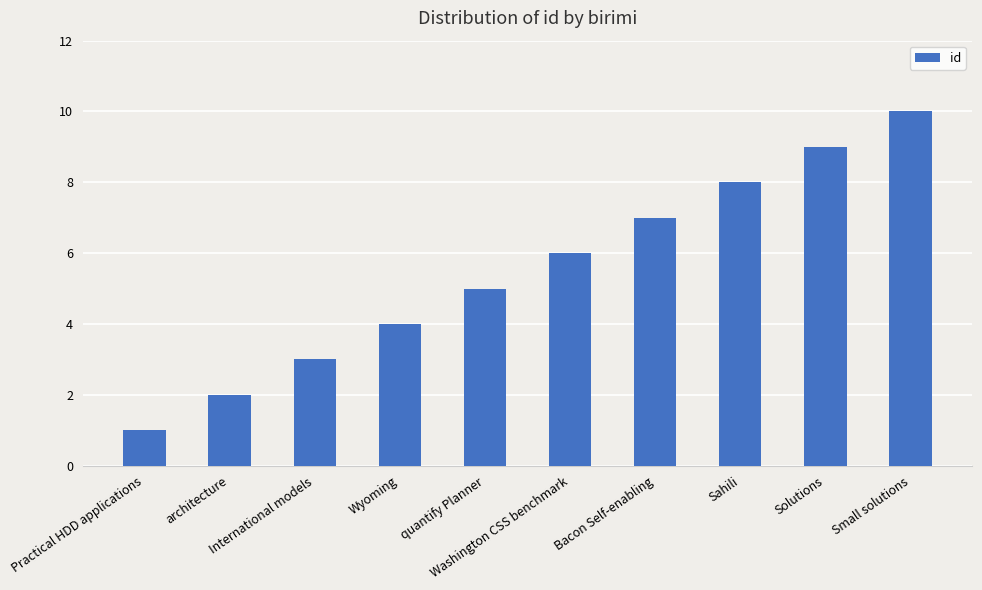

What is the label of the 6th bar from the right?

quantify Planner